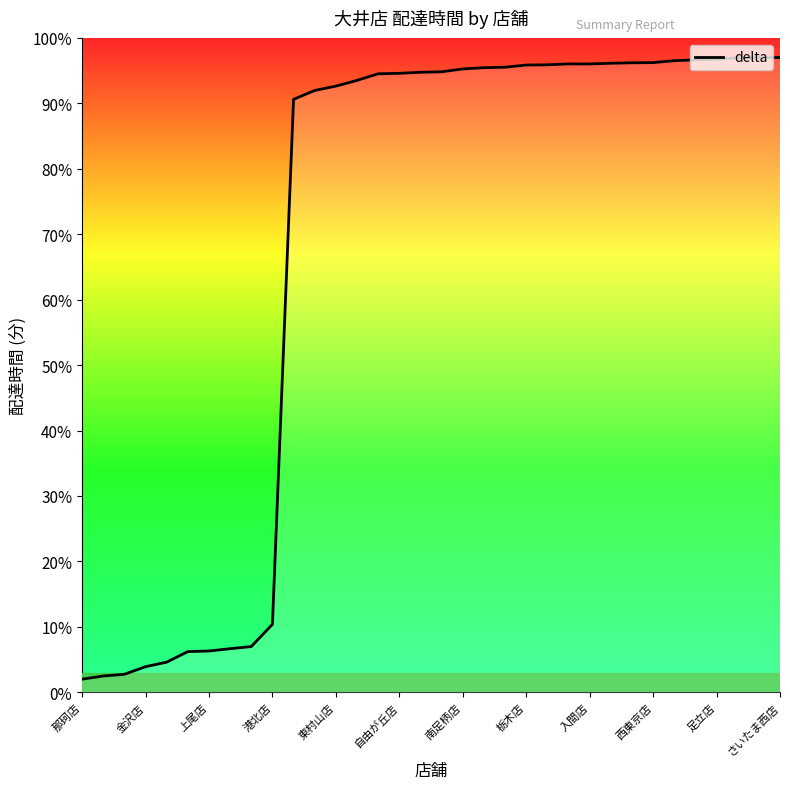

What is the smallest value displayed?

2.0